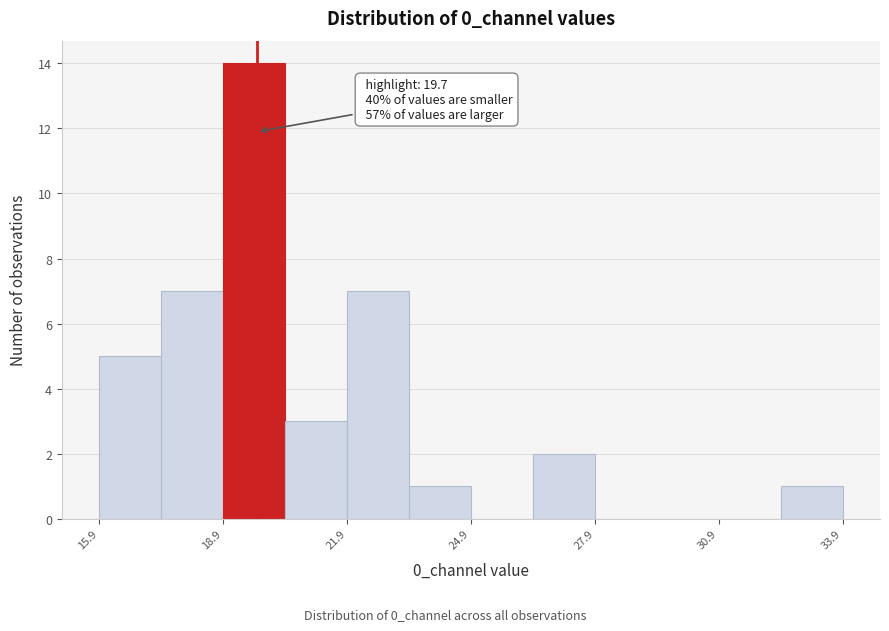

Around what value on the x-axis is the tallest bar? Give the approximate position of its centre, as read against the axis.

19.5